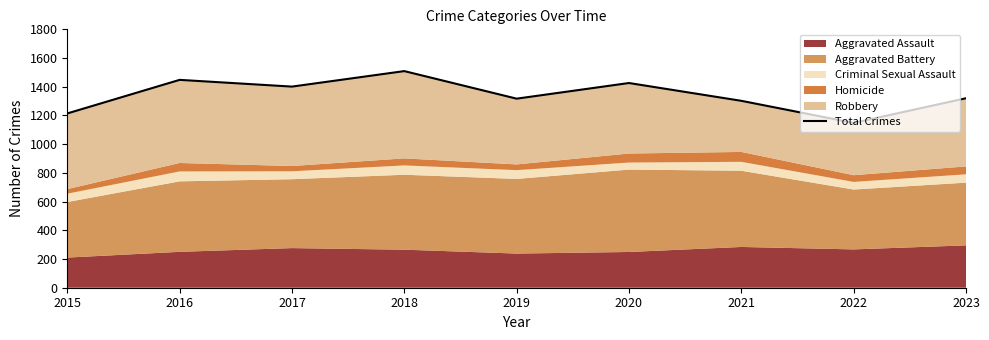

Reading left to right, extract all data points from this chart.

1214	1448	1401	1509	1317	1426	1302	1148	1320